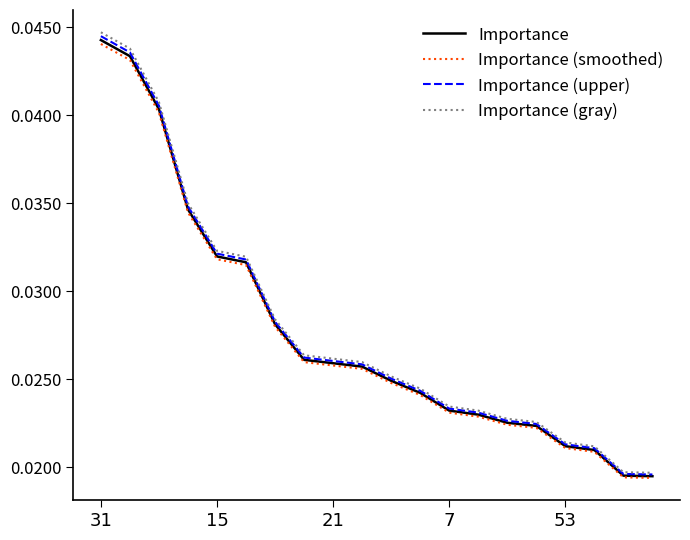

Which series has the widest spread of values?

Importance (gray)